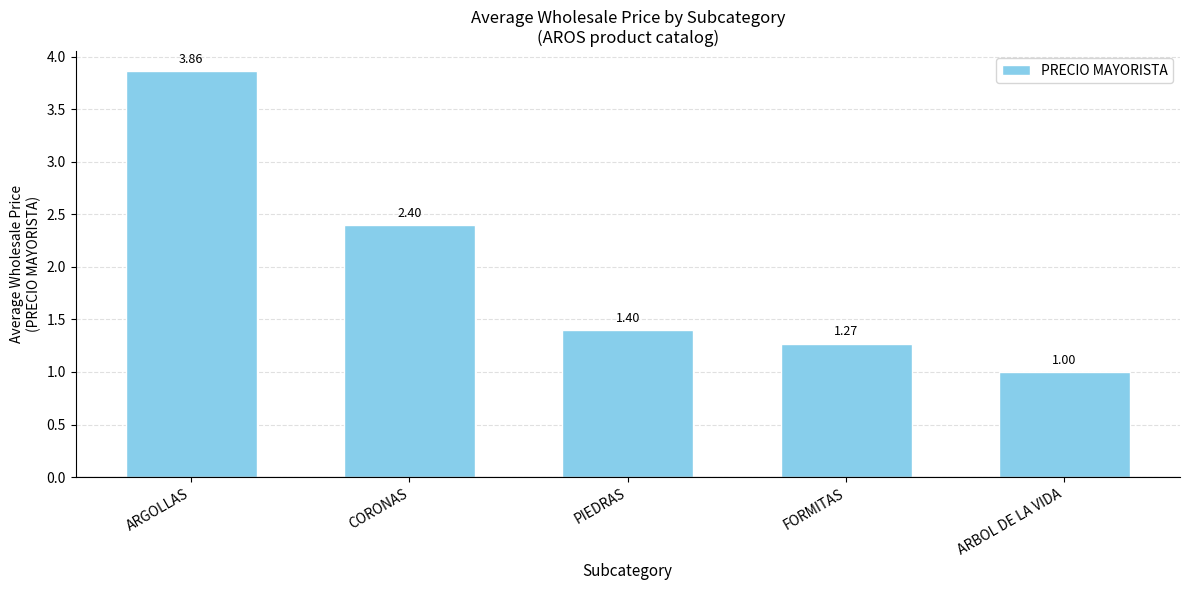

Which category has the highest value across all series?

ARGOLLAS